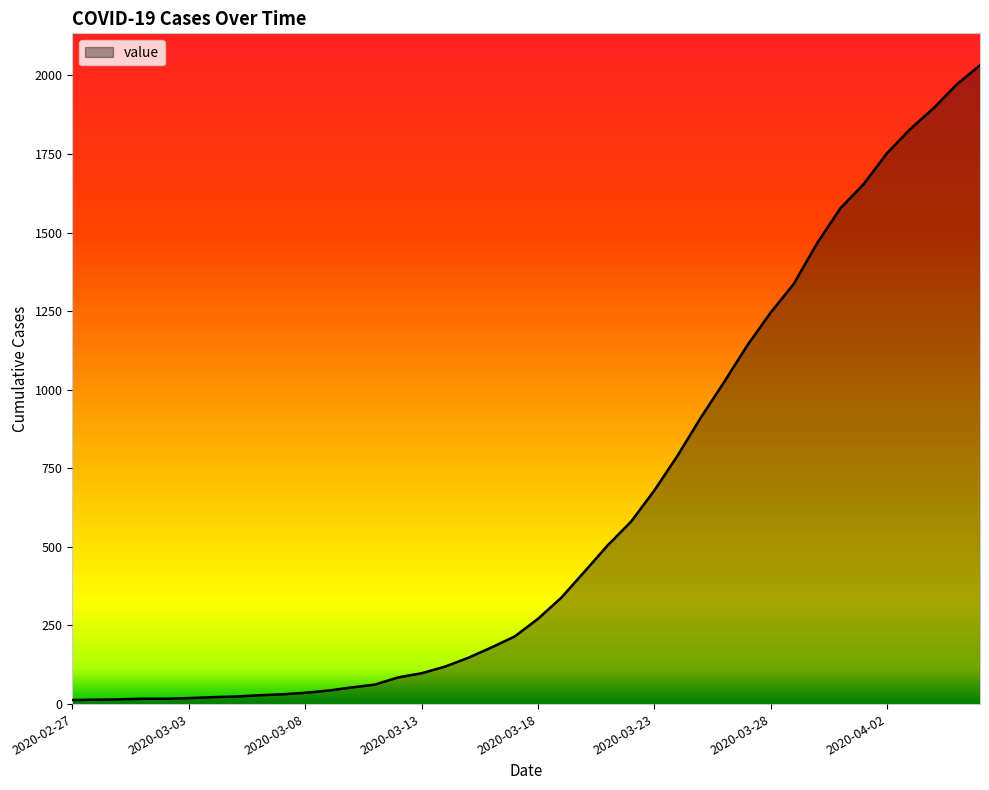

What is the maximum value shown in the chart?

2032